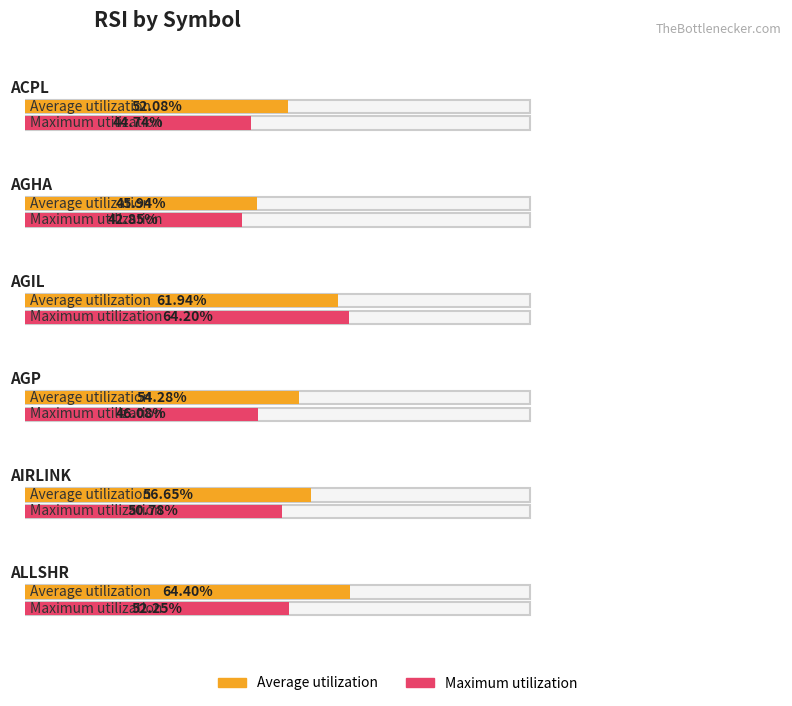

True or false: Average utilization has a value of 61.9 at AGIL.

True